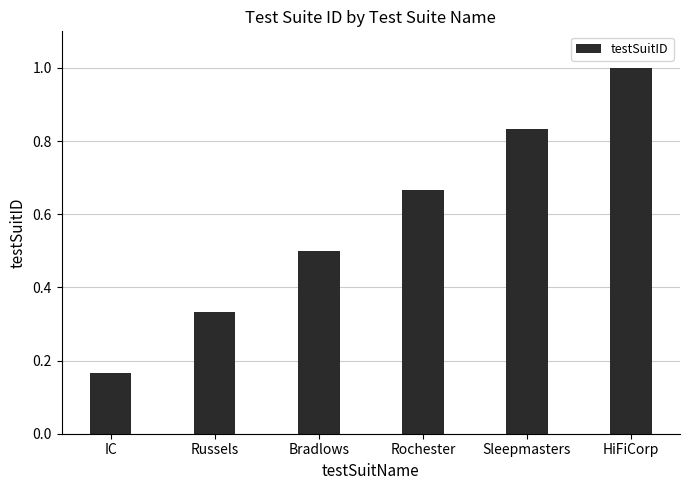

The value at Russels is 0.2. True or false?

False